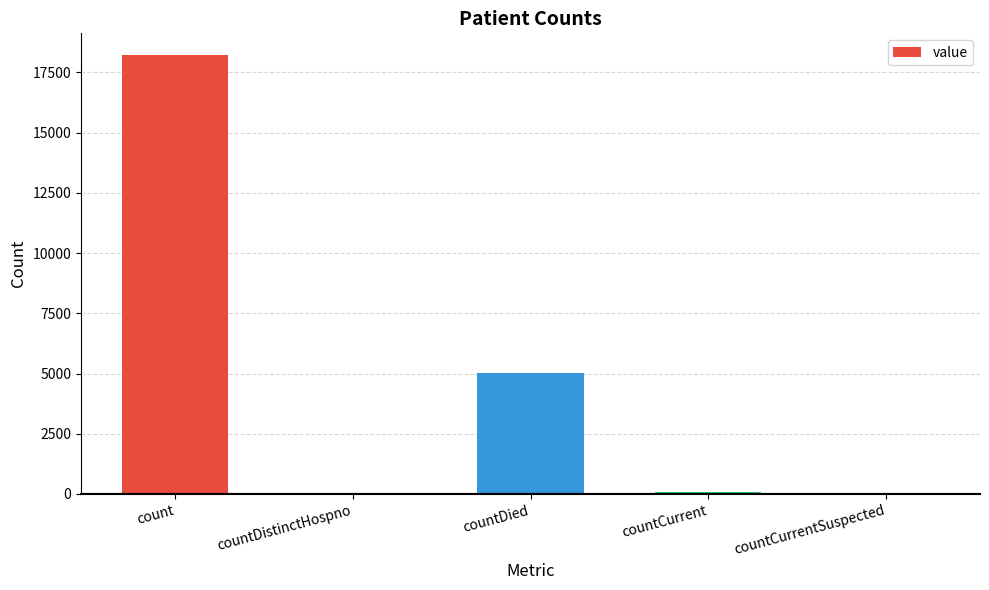

What is the sum of all values?

23370